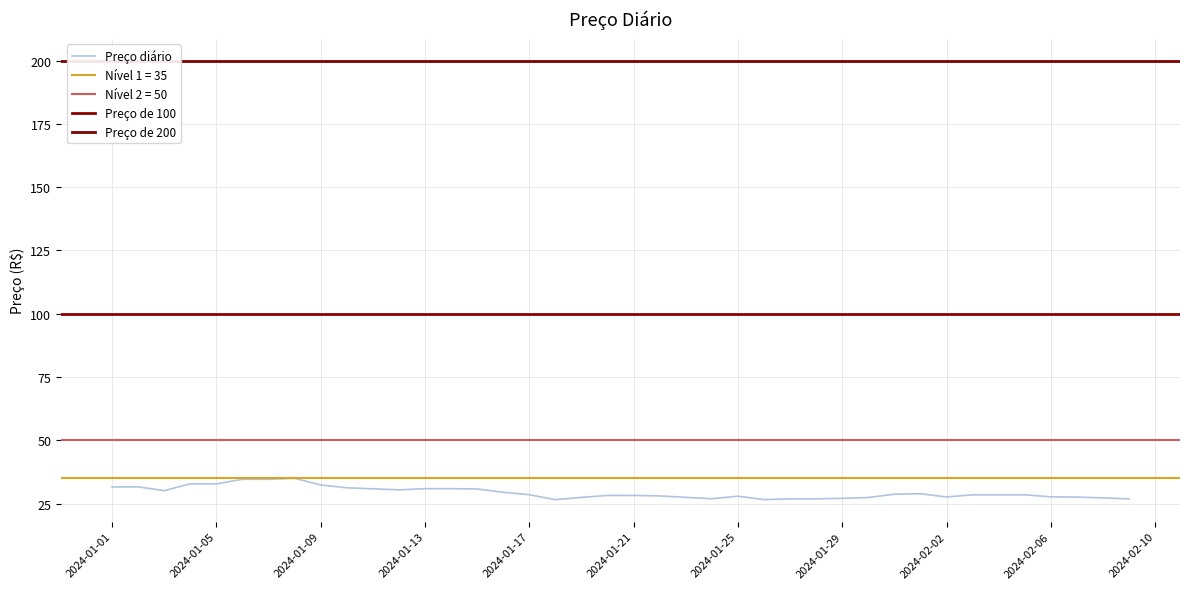

What is the difference between the maximum and minimum values?

8.4